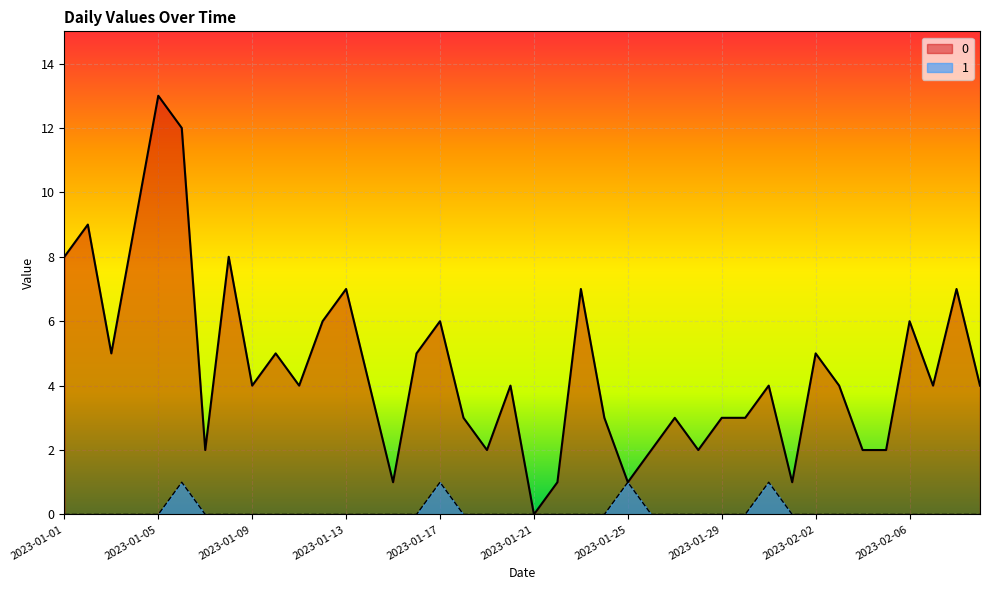

True or false: 0 has a value of 3 at 2023-01-18.

True